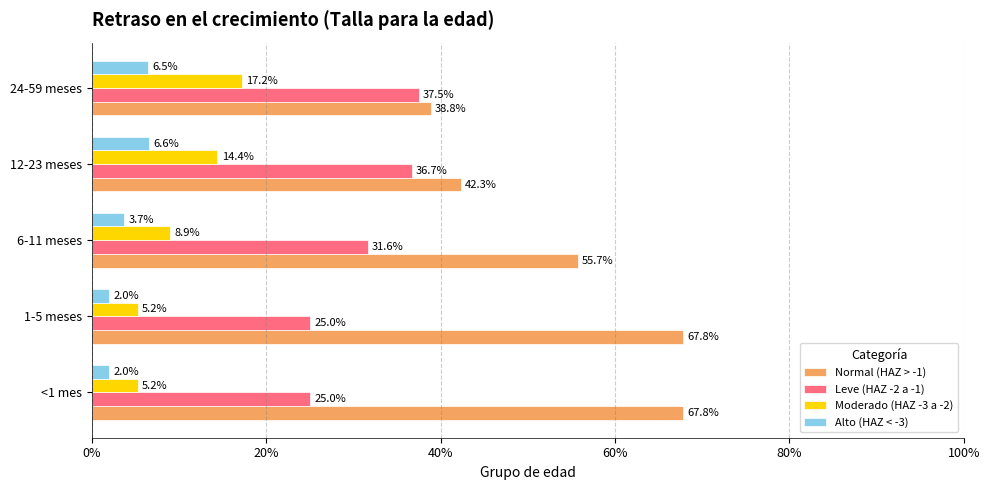

How many Alto (HAZ < -3) values are between 0 and 1?

5